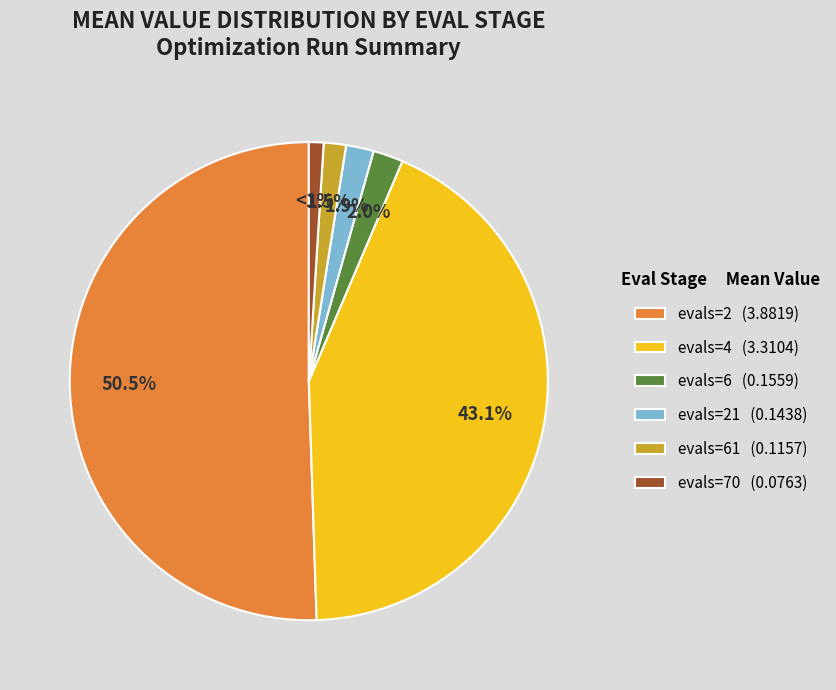

Which category has the smallest portion of the pie?

evals=70 (0.0763)